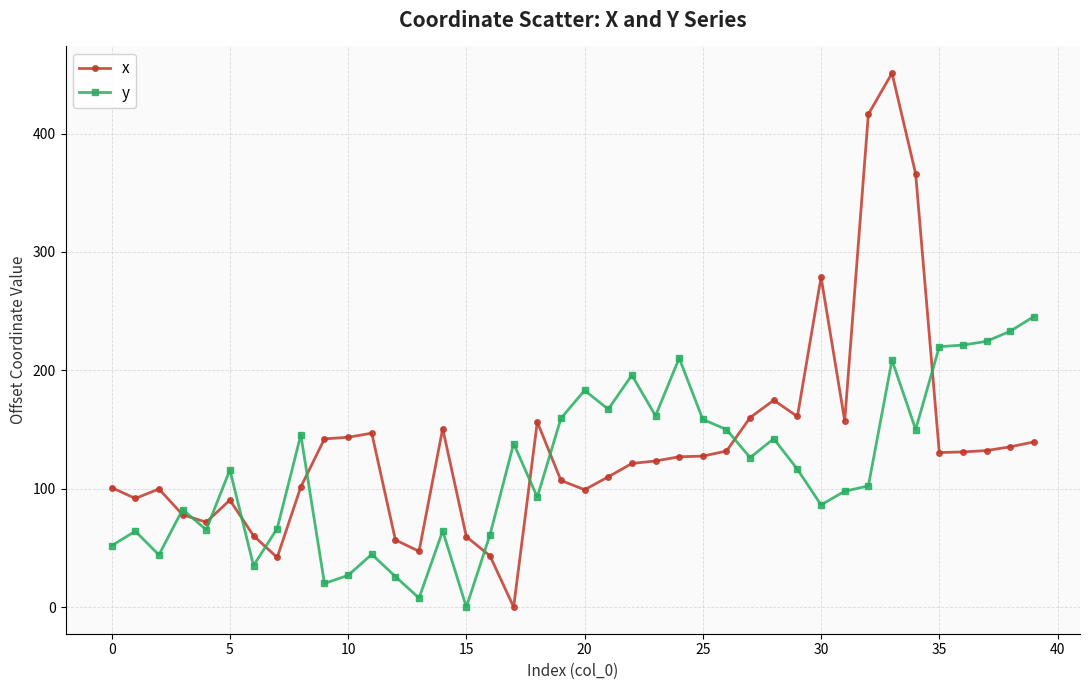

Rank the series by their average value, from highest to lowest.

x, y